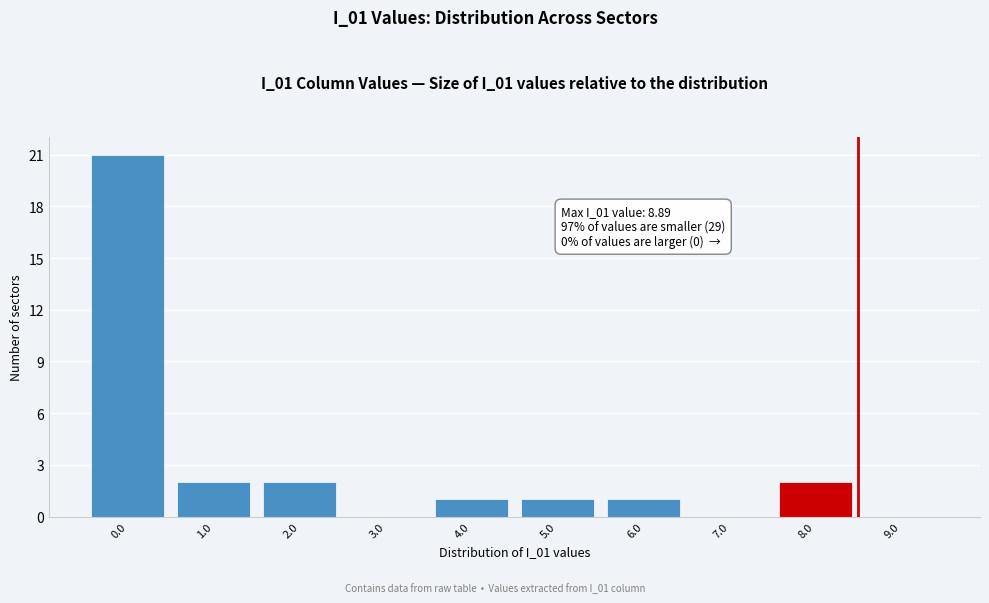

Reading left to right, transcribe all the data shown in this chart.

0.0=21	1.0=2	2.0=2	3.0=0	4.0=1	5.0=1	6.0=1	7.0=0	8.0=2	9.0=0